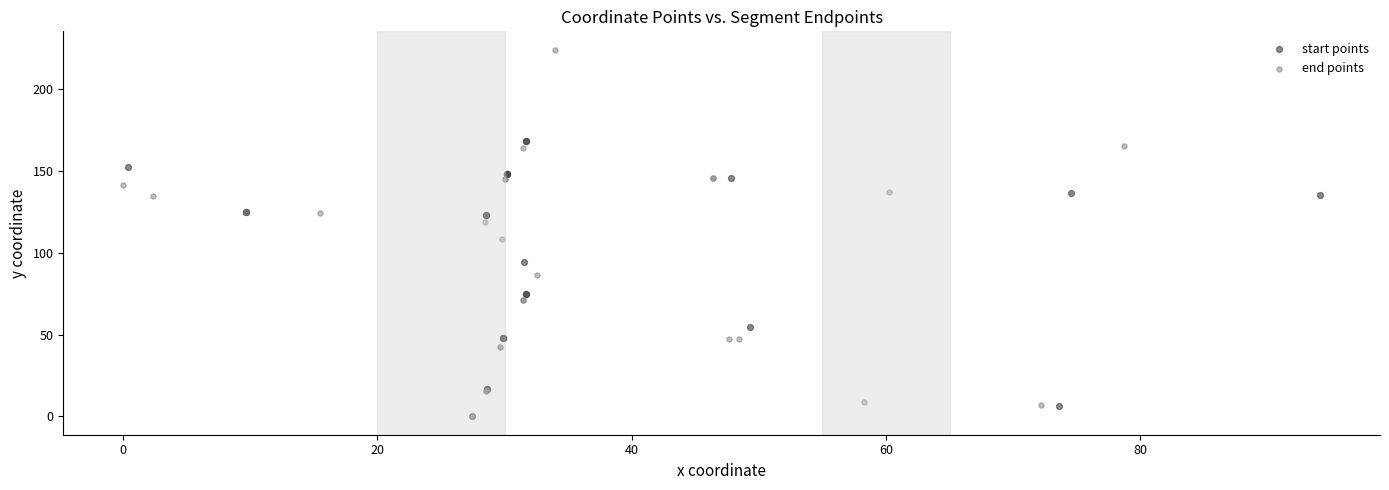

Which series contains the highest Y value?

end points